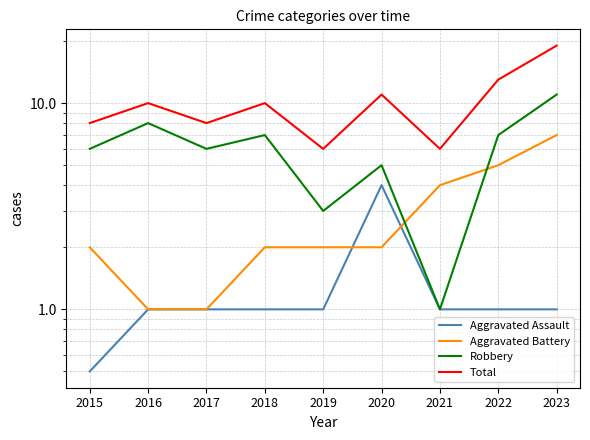

How many data points in Aggravated Assault are less than 1?

1